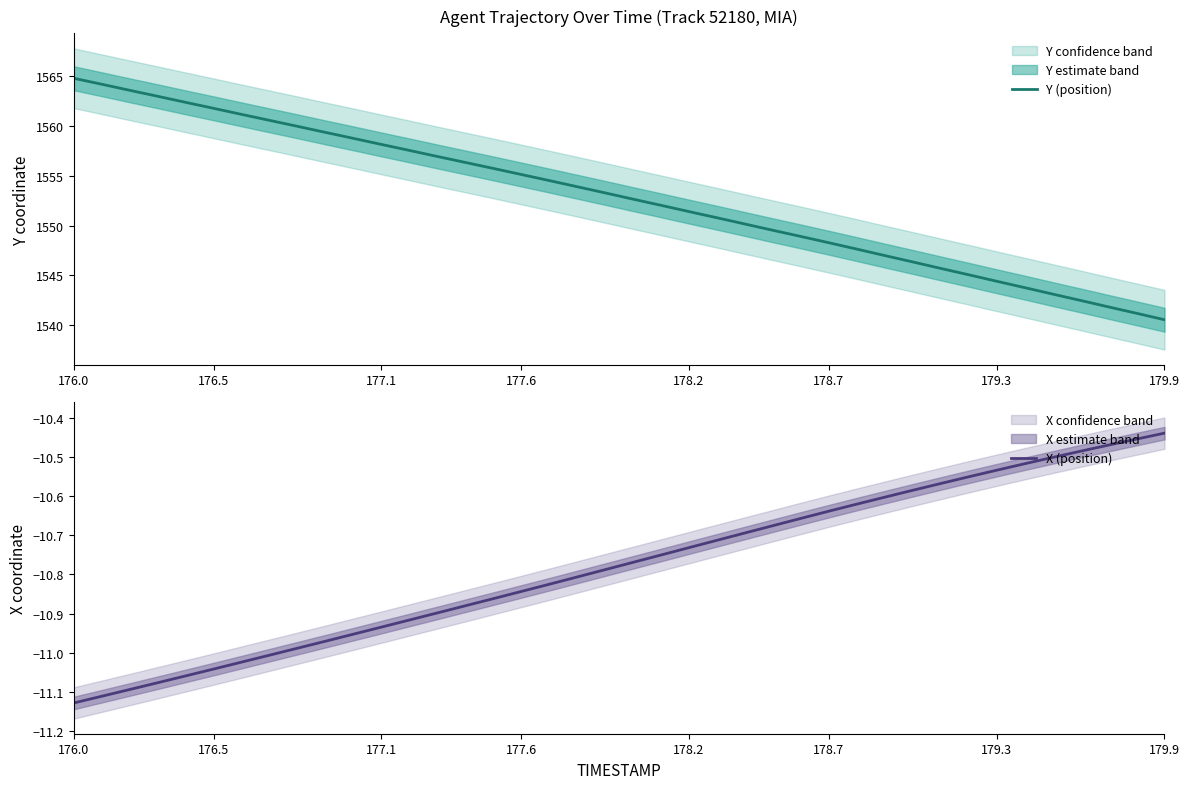

Reading left to right, what are all the values shown in this chart?

Y (position): 1564.8	1564.2	1563.6	1563.0	1562.4	1561.8	1561.2	1560.6	1560.0	1559.4	1558.8	1558.2	1557.6	1557.0	1556.4	1555.8	1555.2	1554.5	1553.9	1553.3	1552.7	1552.0	1551.4	1550.8	1550.2	1549.5	1548.9	1548.3	1547.7	1547.0	1546.4	1545.7	1545.1	1544.4	1543.8	1543.1	1542.5	1541.8	1541.2	1540.5
X (position): -11.1	-11.1	-11.1	-11.1	-11.1	-11.0	-11.0	-11.0	-11.0	-11.0	-11.0	-10.9	-10.9	-10.9	-10.9	-10.9	-10.8	-10.8	-10.8	-10.8	-10.8	-10.8	-10.7	-10.7	-10.7	-10.7	-10.7	-10.6	-10.6	-10.6	-10.6	-10.6	-10.6	-10.5	-10.5	-10.5	-10.5	-10.5	-10.5	-10.4